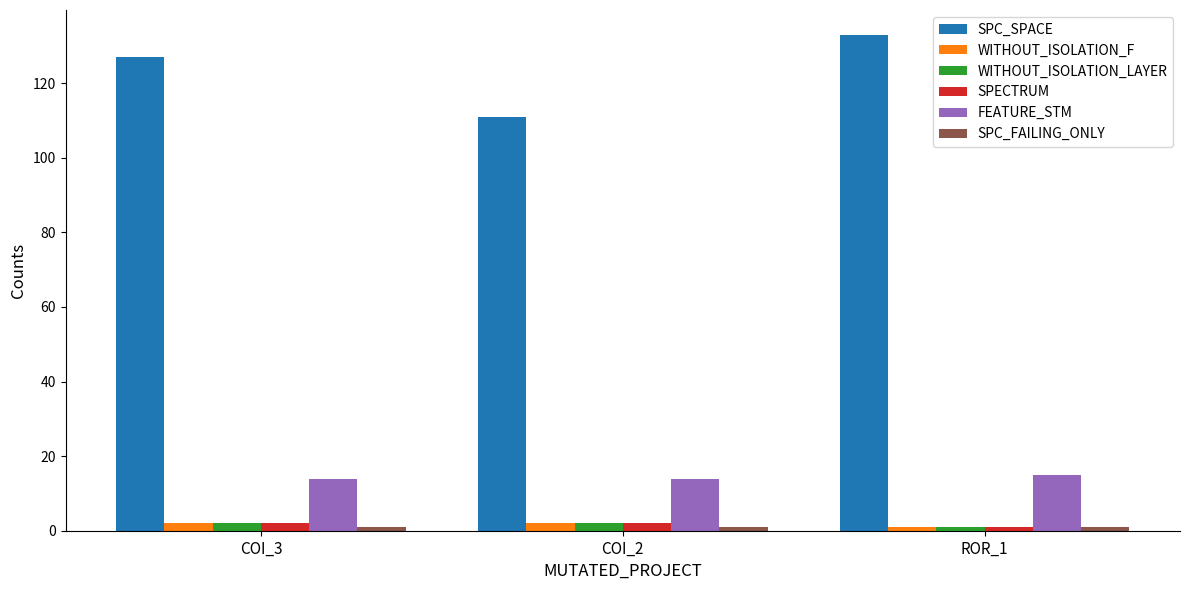

How many distinct data groups are displayed?

6